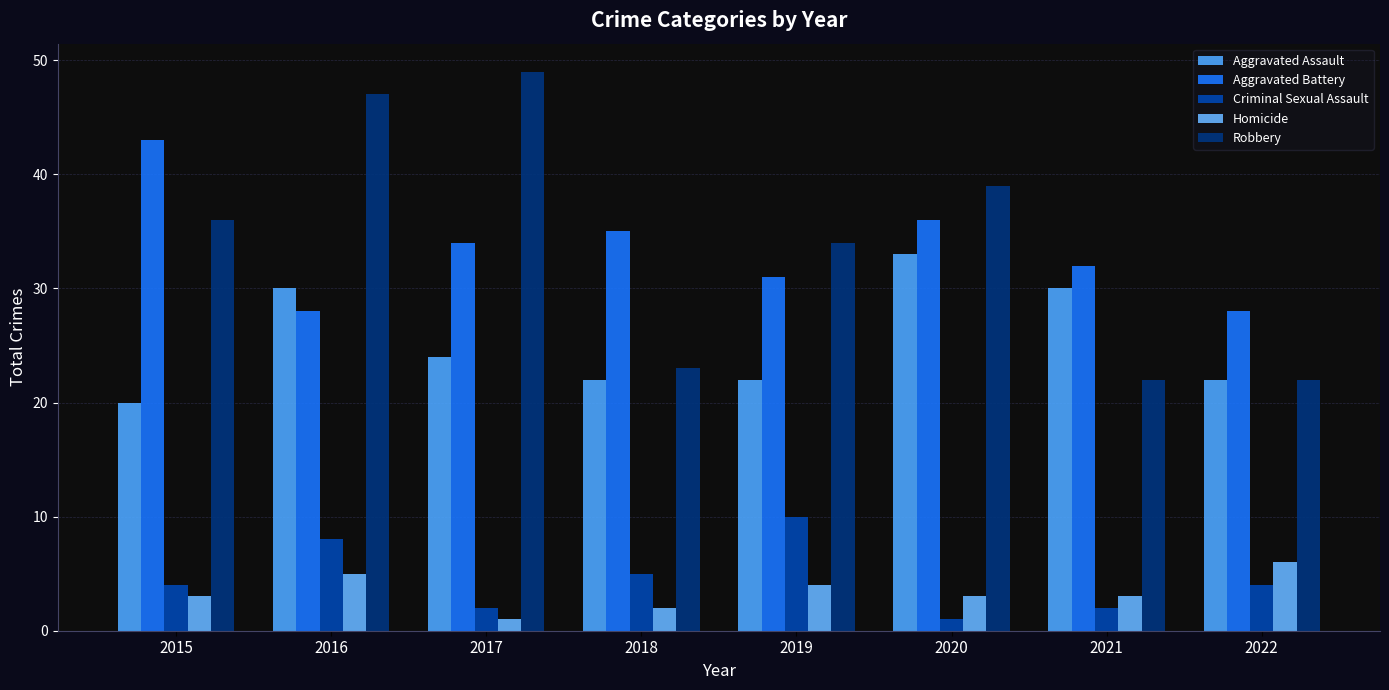

How many data points in Robbery are less than 36?

4